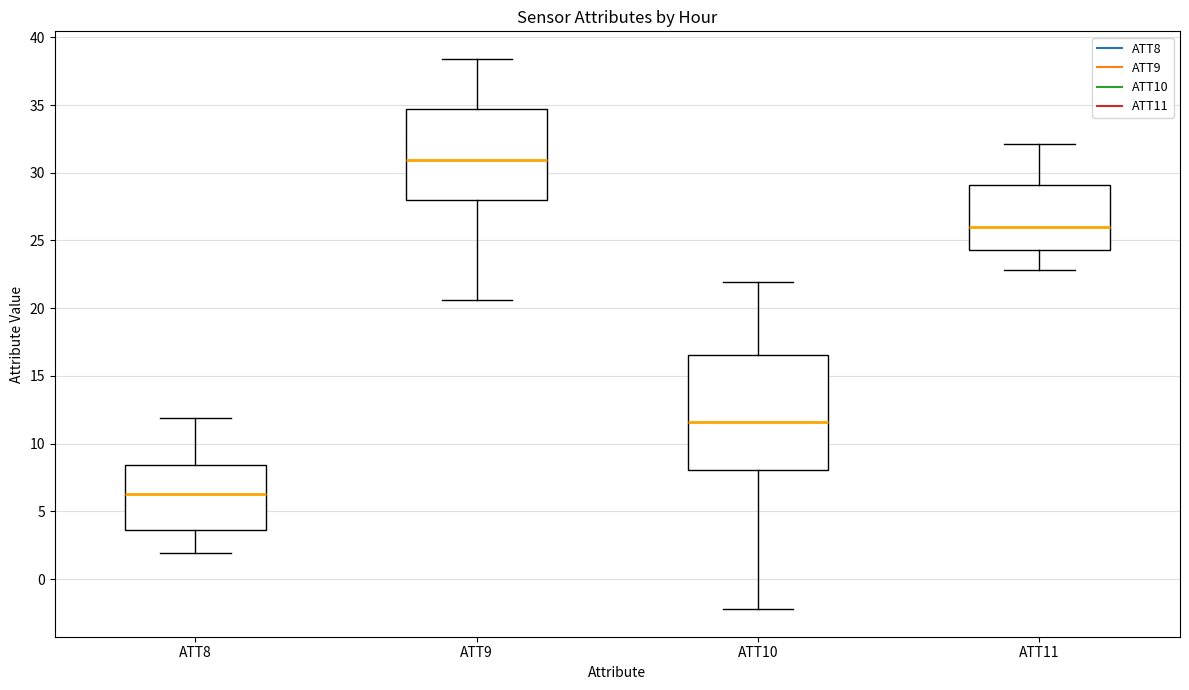

Reading left to right, read every box against the y-axis: the position of its median line, the range the box covers, and the ends of its whiskers. The values are not printed on the chart, so give them approximately, as read against the axis.

ATT8: median 6.5, box 3.5 to 8.5, whiskers 2.0 to 12.0
ATT9: median 31.0, box 28.0 to 34.5, whiskers 20.5 to 38.5
ATT10: median 11.5, box 8.0 to 16.5, whiskers -2.0 to 22.0
ATT11: median 26.0, box 24.5 to 29.0, whiskers 23.0 to 32.0